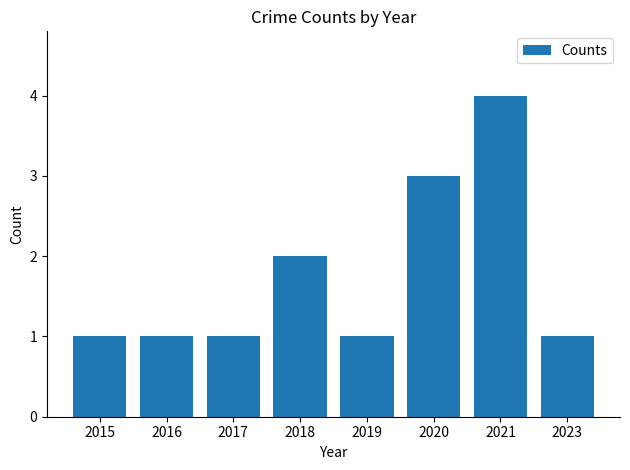

Reading left to right, what are all the values shown in this chart?

2015=1	2016=1	2017=1	2018=2	2019=1	2020=3	2021=4	2023=1